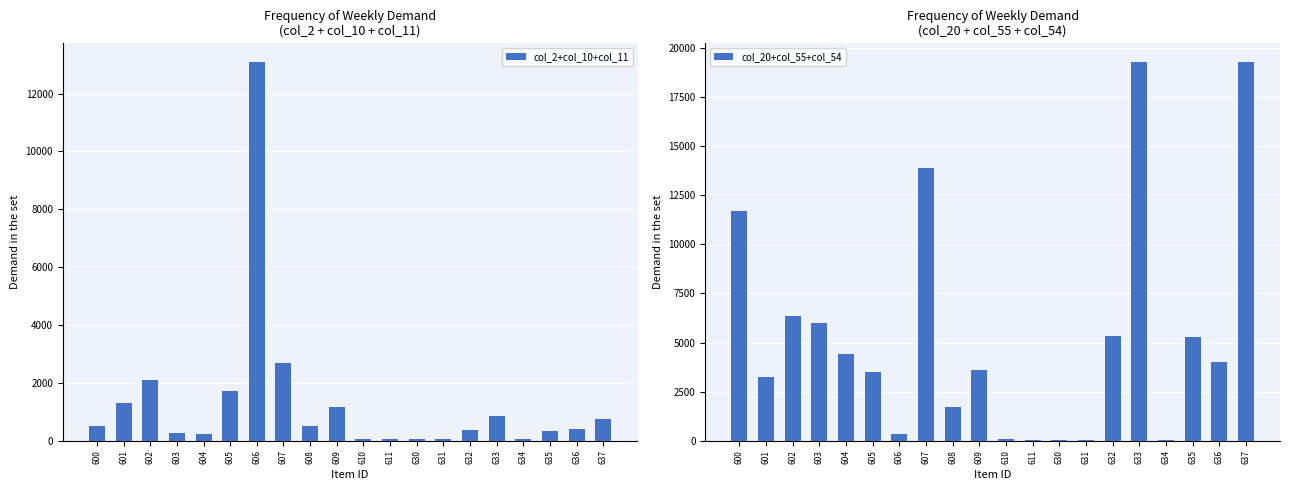

Are the bars grouped side by side (vs. stacked)?

Yes